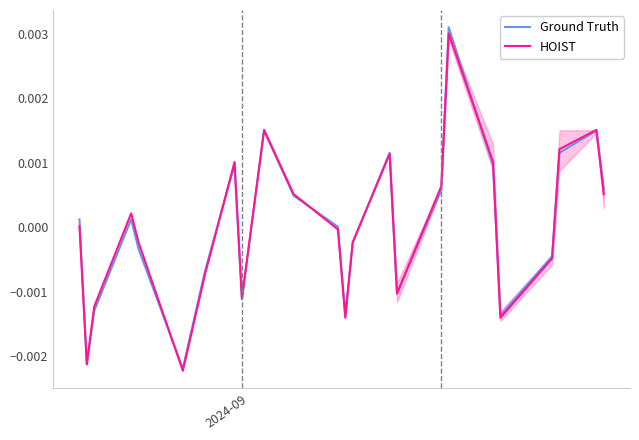

Which series has the largest total across all categories?

HOIST